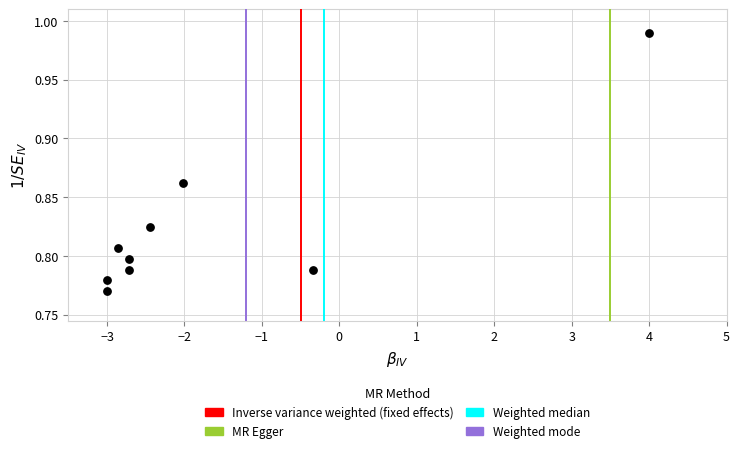

What is the average X value?

-1.7